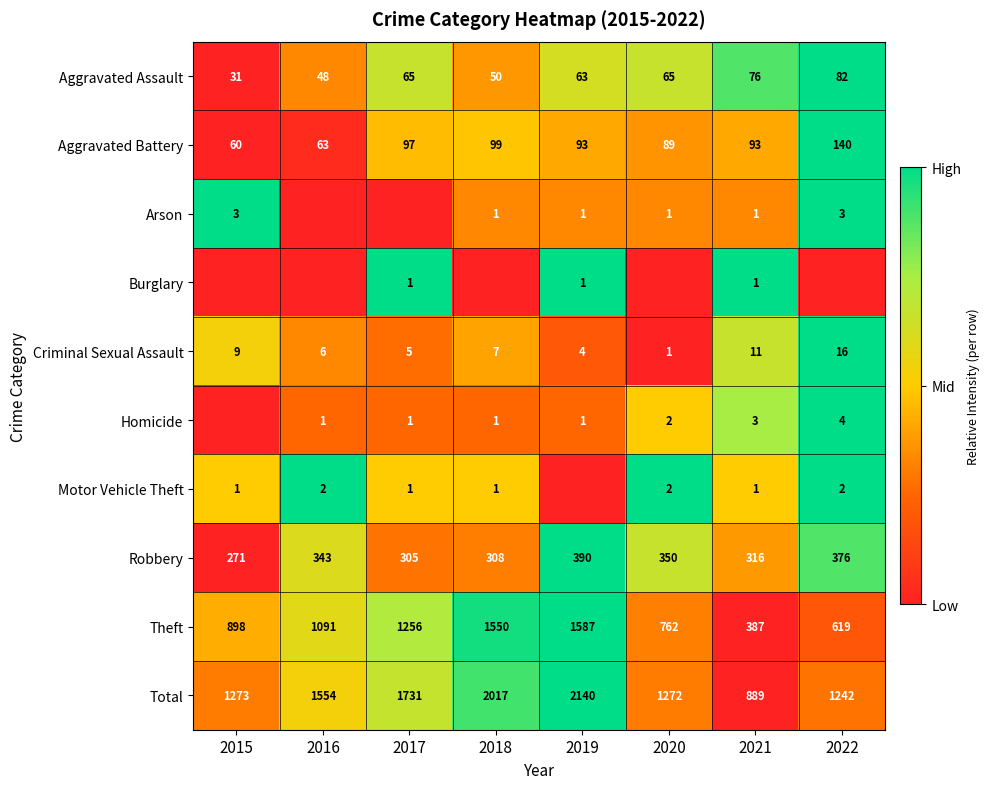

Where is Aggravated Assault nearest to the value 56?

2018